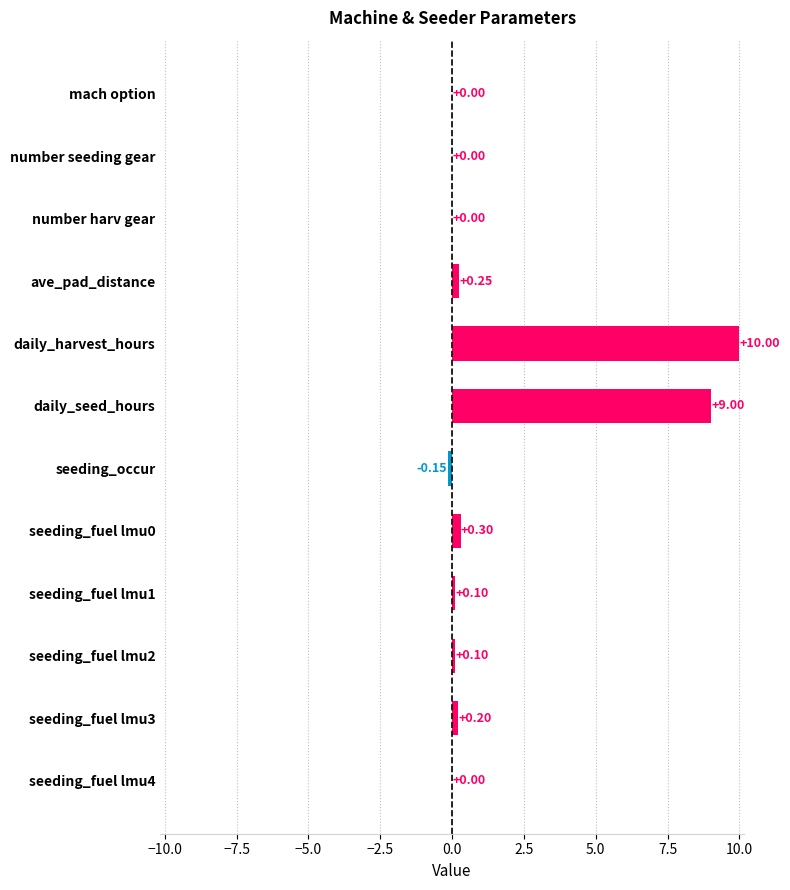

What is the maximum value shown in the chart?

10.0